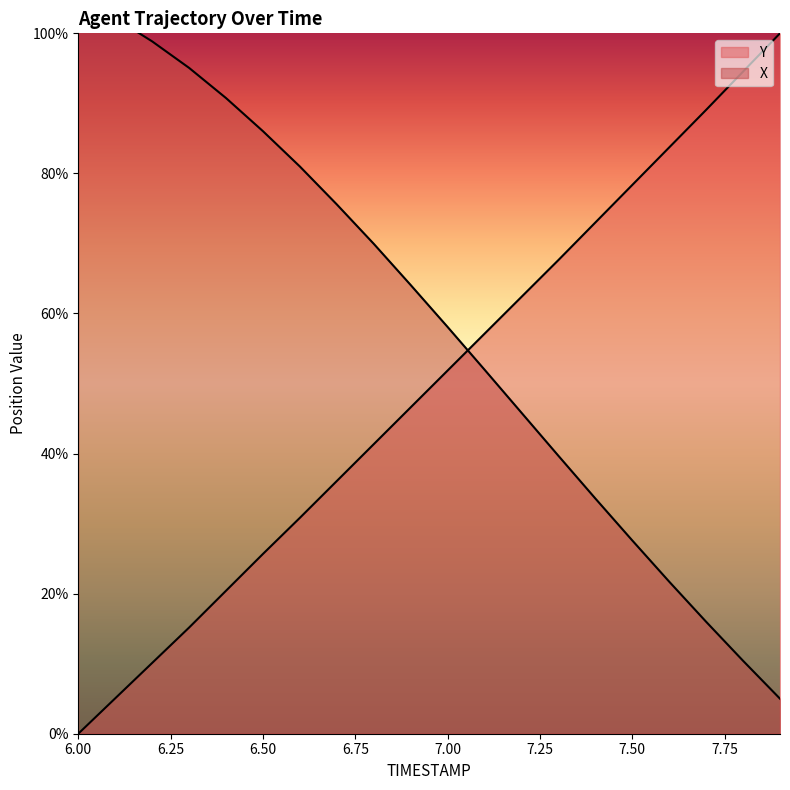

Count the number of categories in the chart.

20